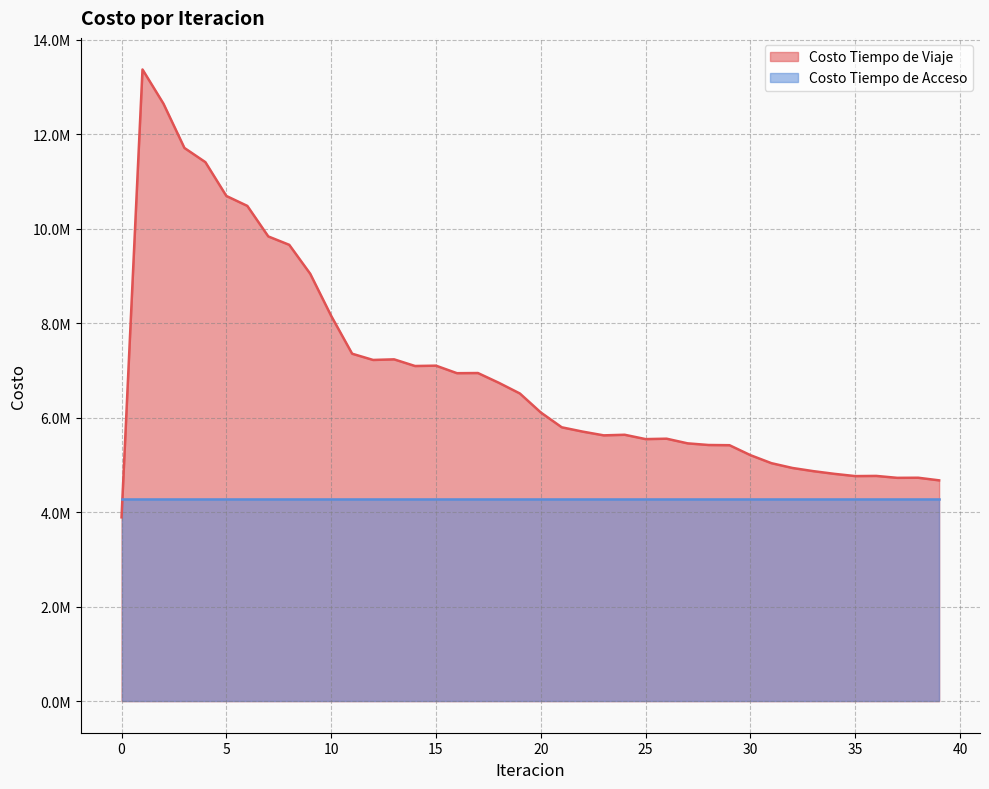

Is it true that the value at 9 is 2188539.3?

False